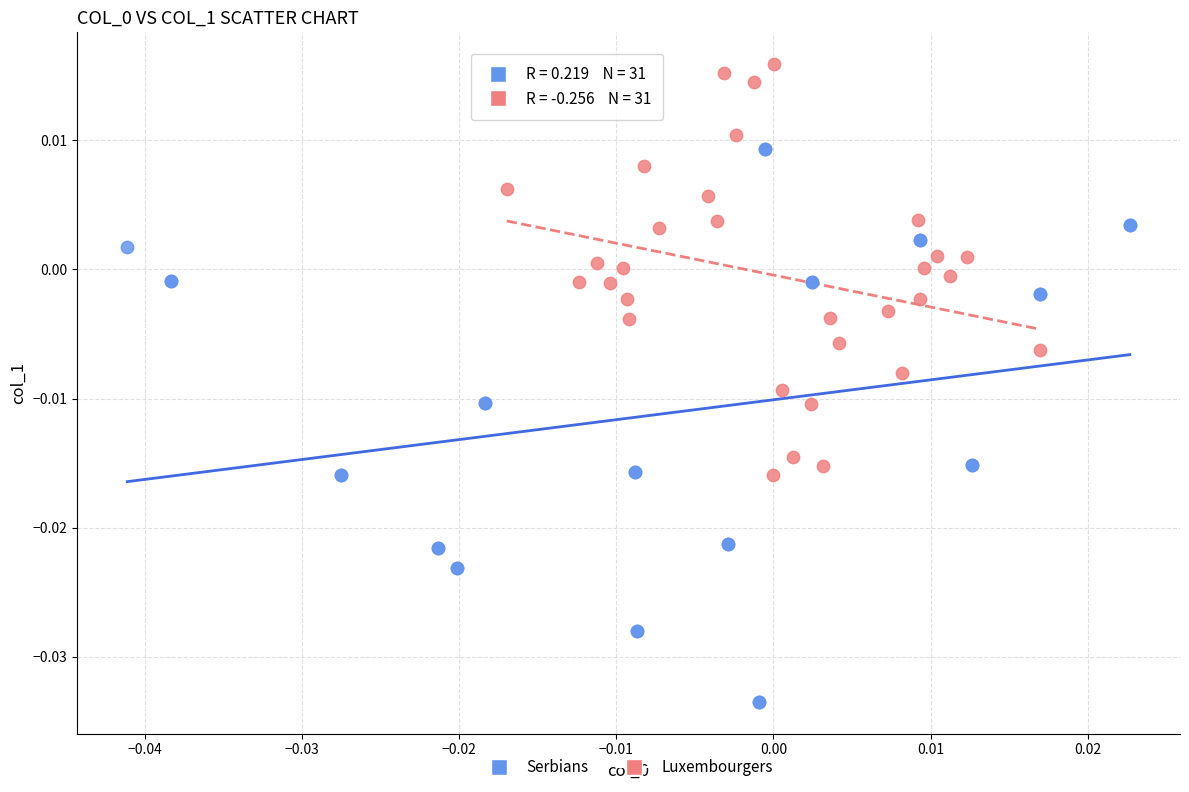

Which series reaches the minimum Y coordinate?

Serbians